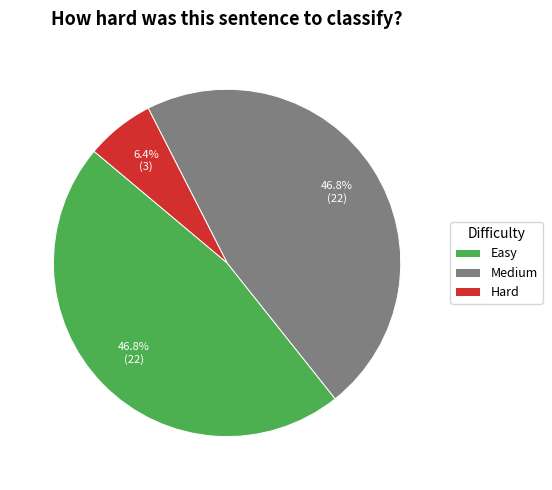

What percentage is NOT represented by Easy?

53.2%